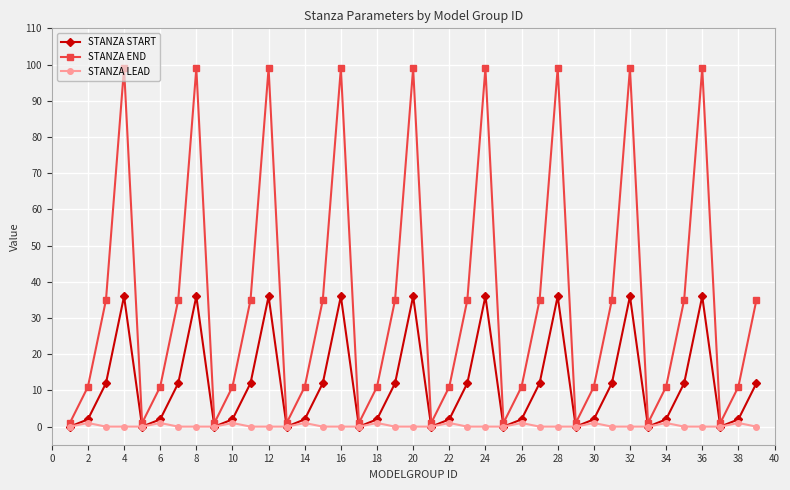

At how many categories does at least one series exceed 61?

9